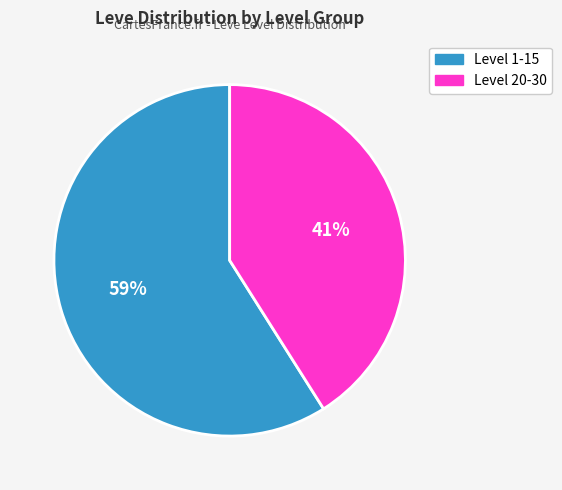

To the nearest percent, what is the difference between the largest and smallest slice percentages?

18%